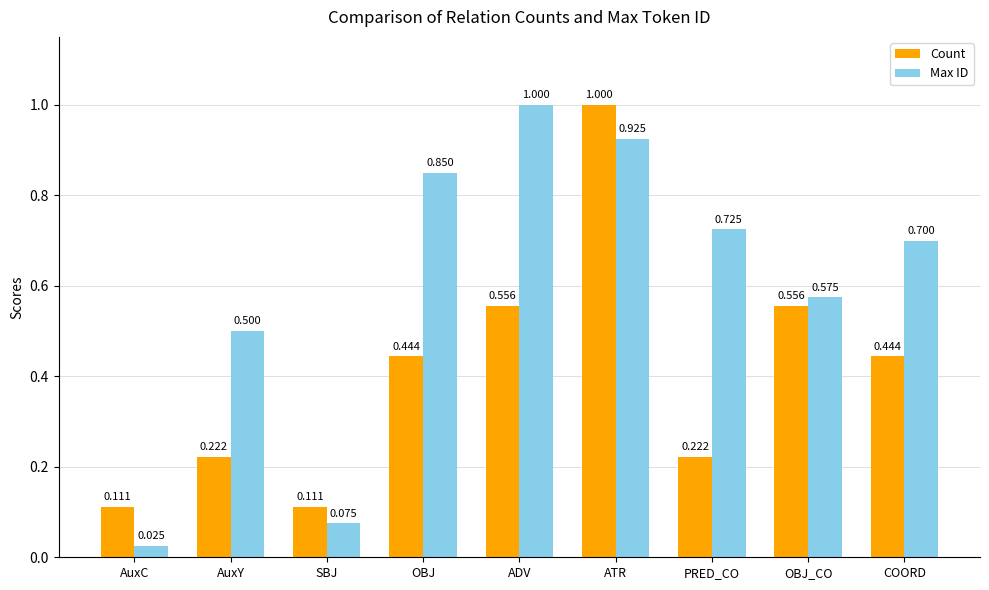

What are all the series names shown in the legend?

Count, Max ID